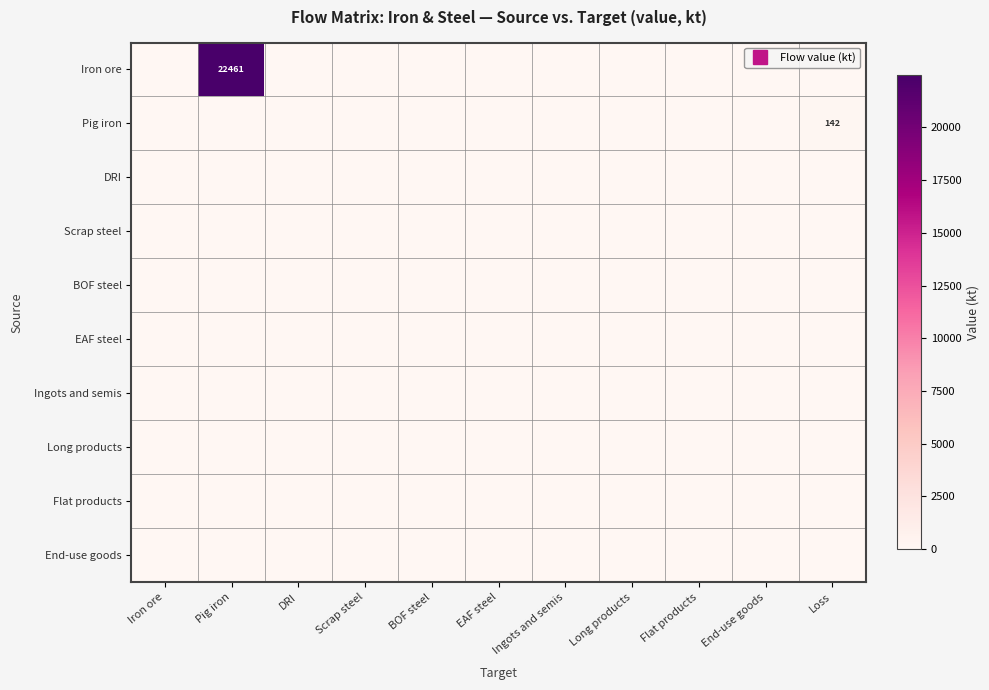

Rank the series by their maximum value, from highest to lowest.

Iron ore, Pig iron, DRI, Scrap steel, BOF steel, EAF steel, Ingots and semis, Long products, Flat products, End-use goods